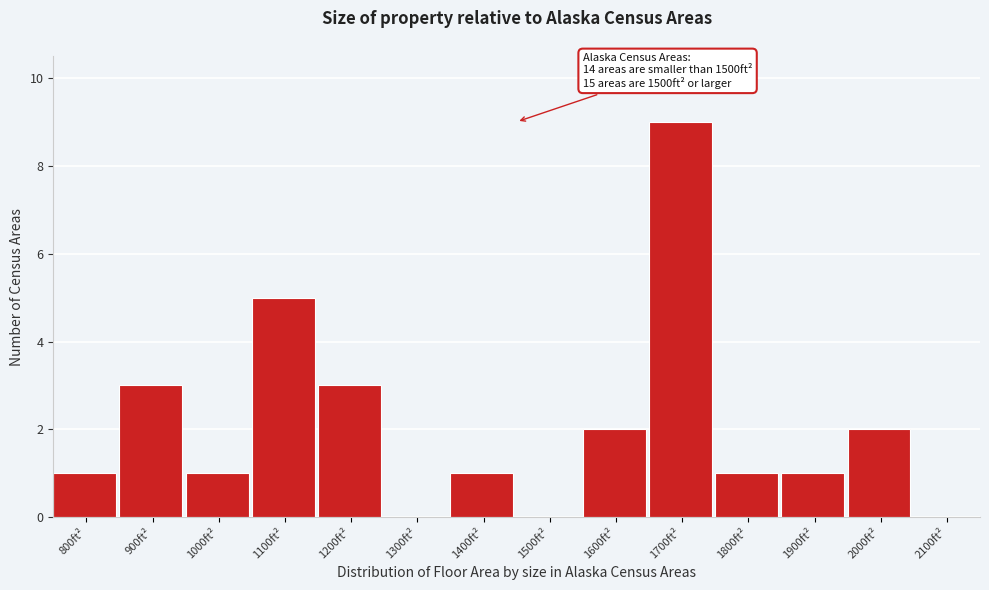

Reading left to right, extract all data points from this chart.

800ft²=1	900ft²=3	1000ft²=1	1100ft²=5	1200ft²=3	1300ft²=0	1400ft²=1	1500ft²=0	1600ft²=2	1700ft²=9	1800ft²=1	1900ft²=1	2000ft²=2	2100ft²=0